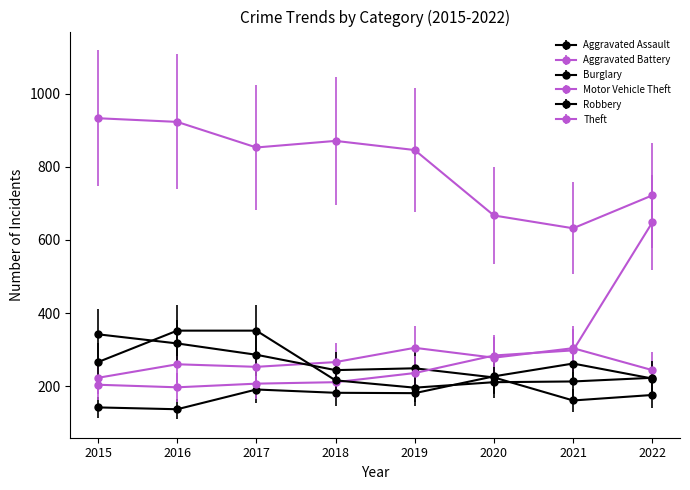

At which category is the sum across all series the highest?

2022